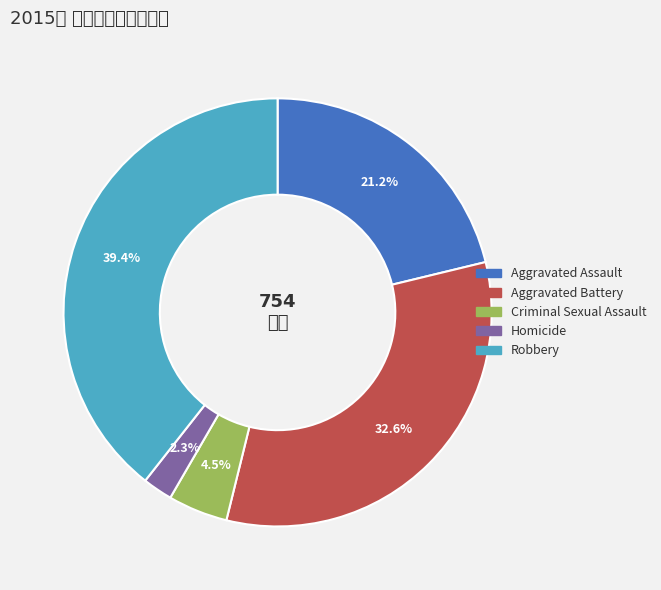

To the nearest percent, what is the combined percentage of Robbery and Criminal Sexual Assault?

44%